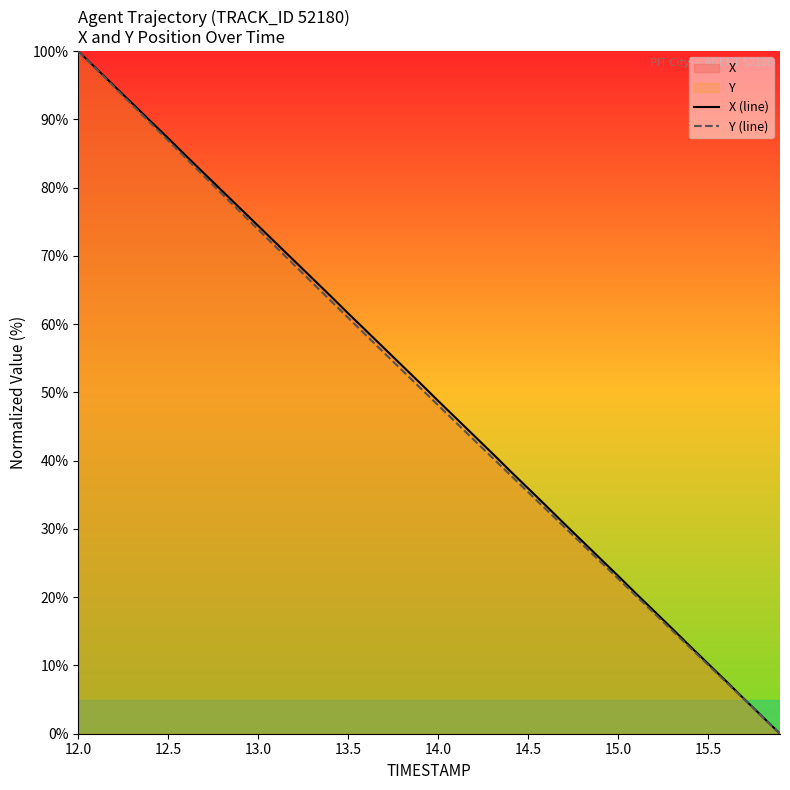

True or false: Y (line) and X (line) cross at least once.

False